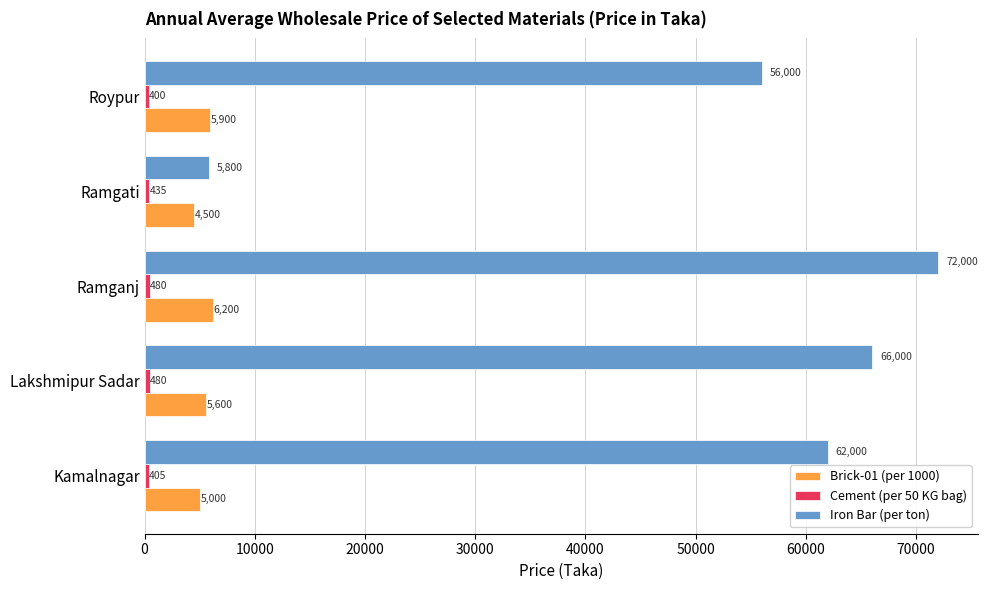

What is the average value of the Brick-01 (per 1000) series?

5440